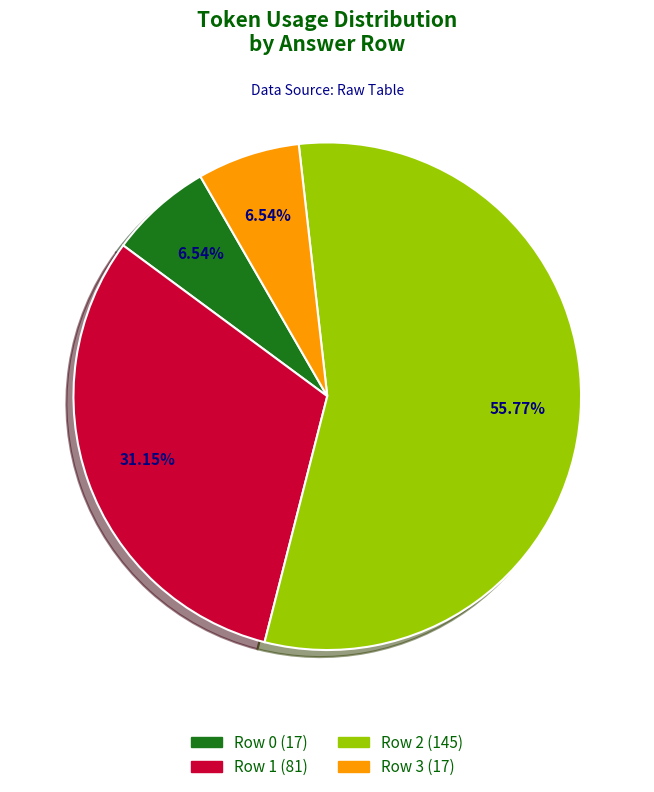

Is it true that Row 0 (17) is 7% of the pie?

True